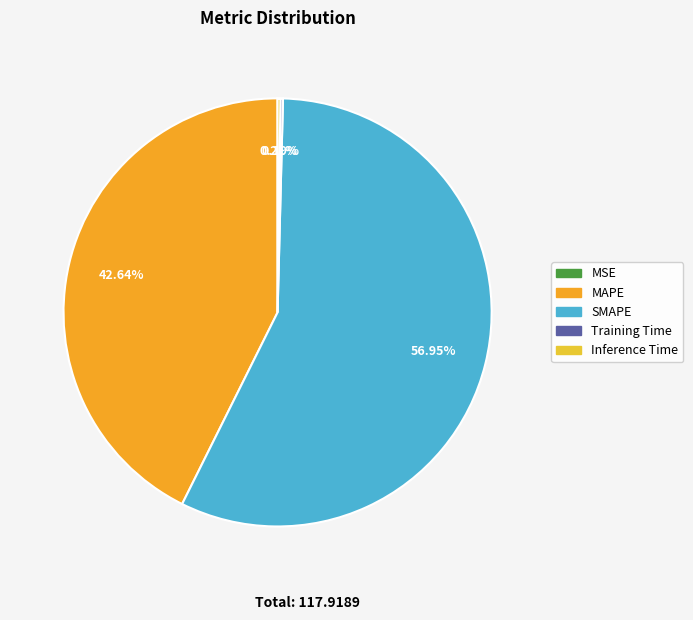

Which slice is the largest?

SMAPE